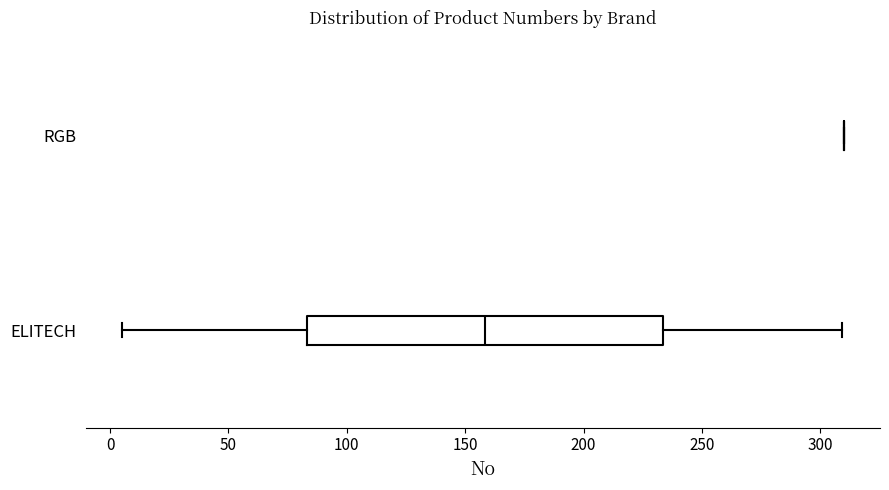

Reading bottom to top, read every box against the x-axis: the position of its median line, the range the box covers, and the ends of its whiskers. The values are not printed on the chart, so give them approximately, as read against the axis.

ELITECH: median 160, box 85 to 235, whiskers 5 to 310
RGB: box collapsed to a line at 310, whiskers 310 to 310